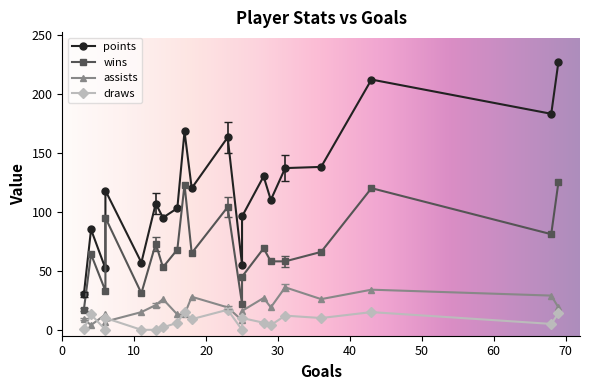

What is the total value across all series at 29?

191